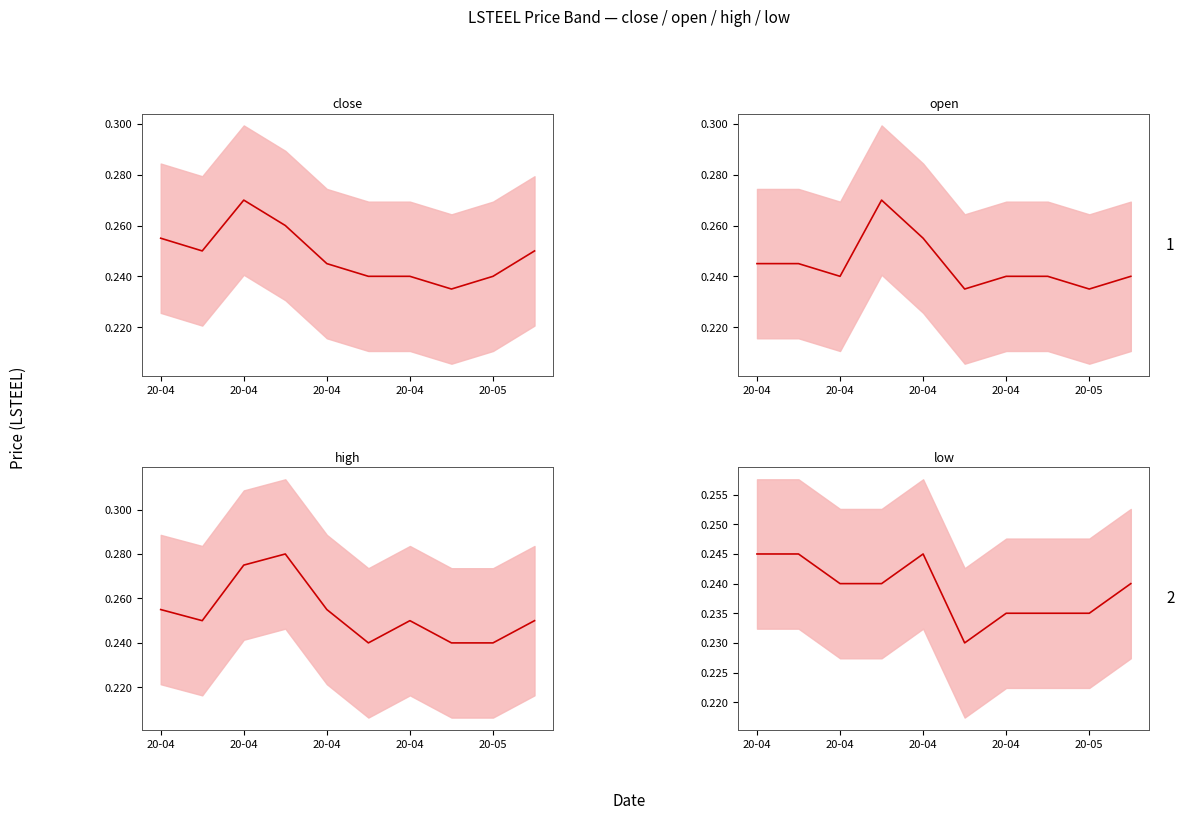

What is the lowest value of the open series?

0.2